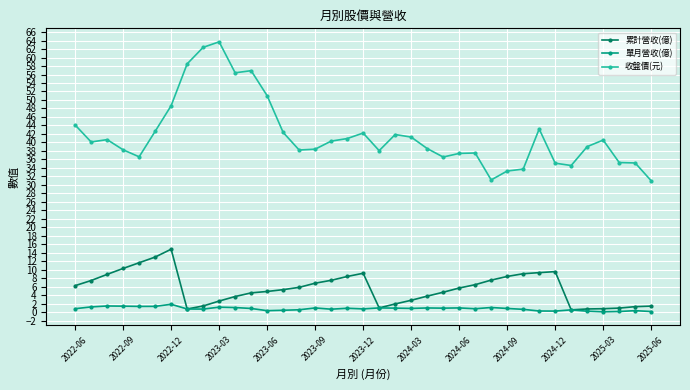

Which series has the largest total across all categories?

收盤價(元)